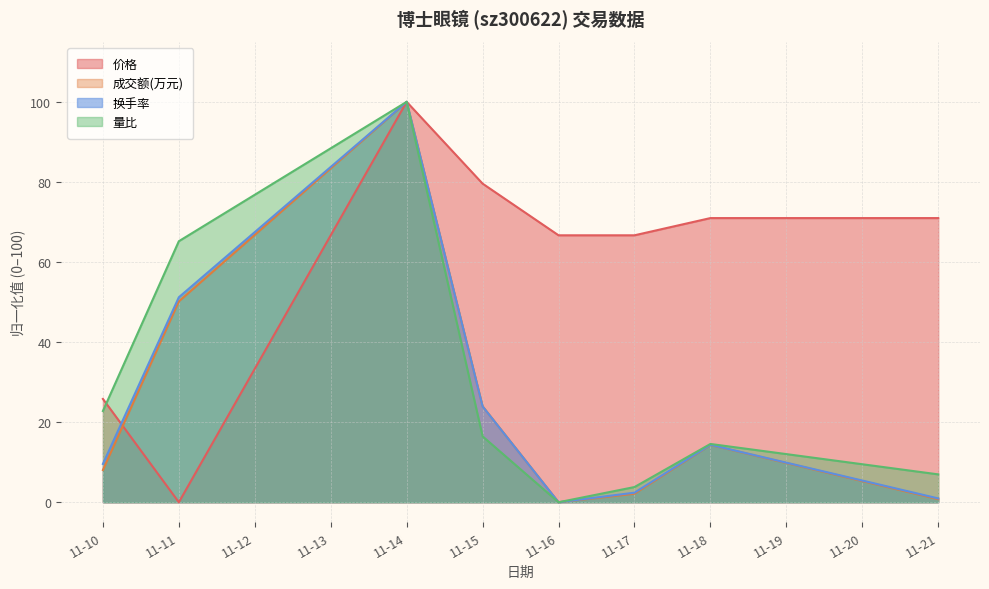

What is the total value across all series at 11-14?

400.0